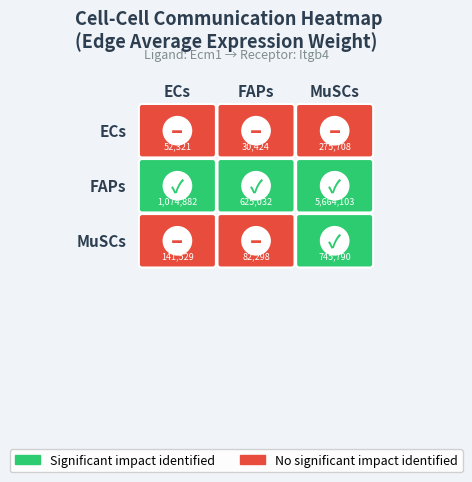

Is the value of FAPs at ECs greater than the value of MuSCs at ECs?

Yes